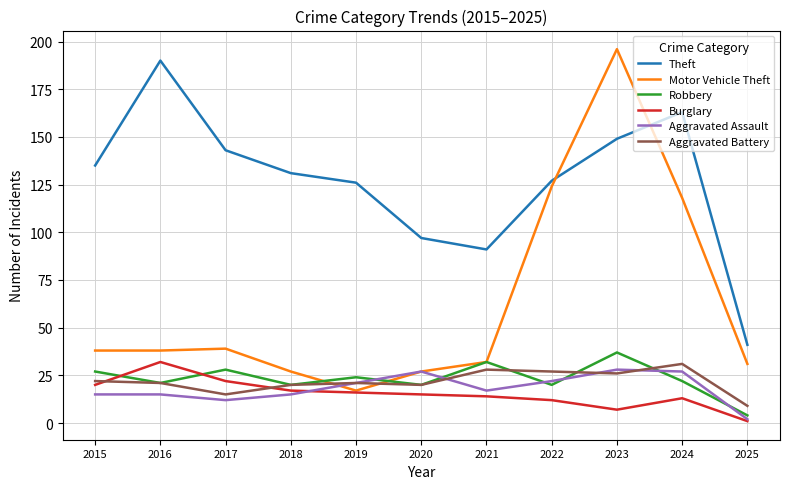

True or false: Motor Vehicle Theft has a value of 204 at 2022.

False